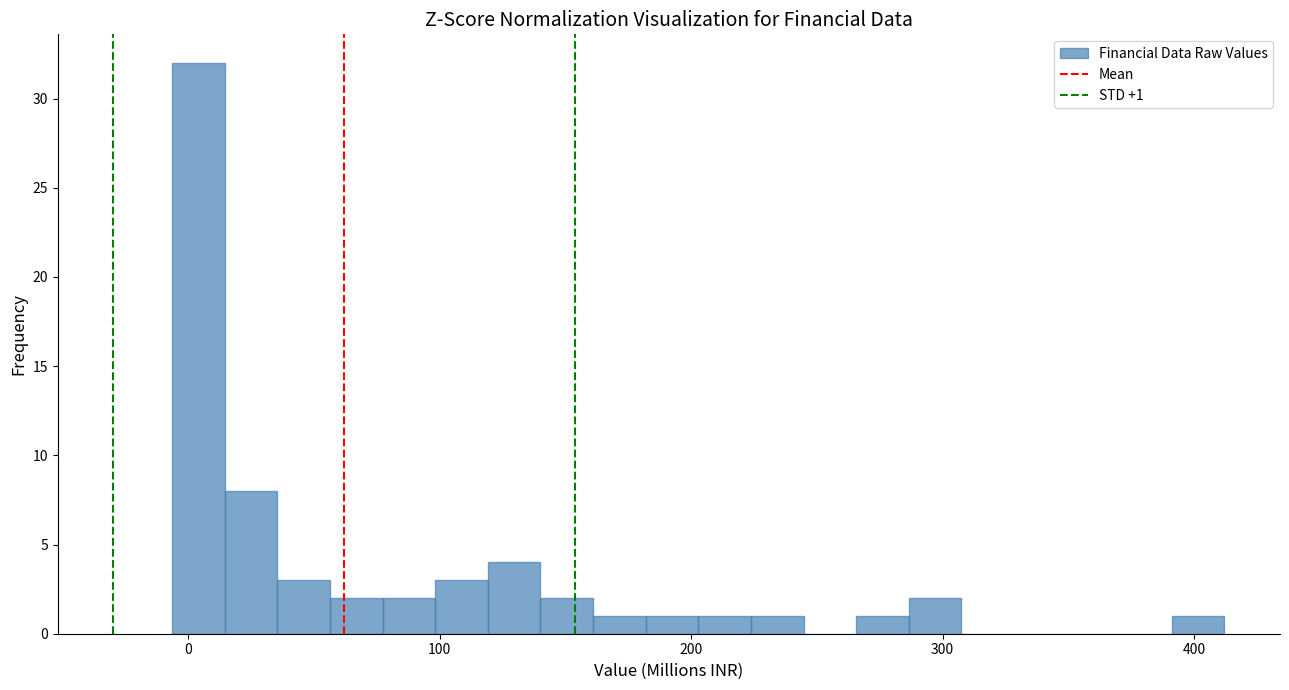

Read against the x-axis, roughly where is the centre of the tallest bar?

0